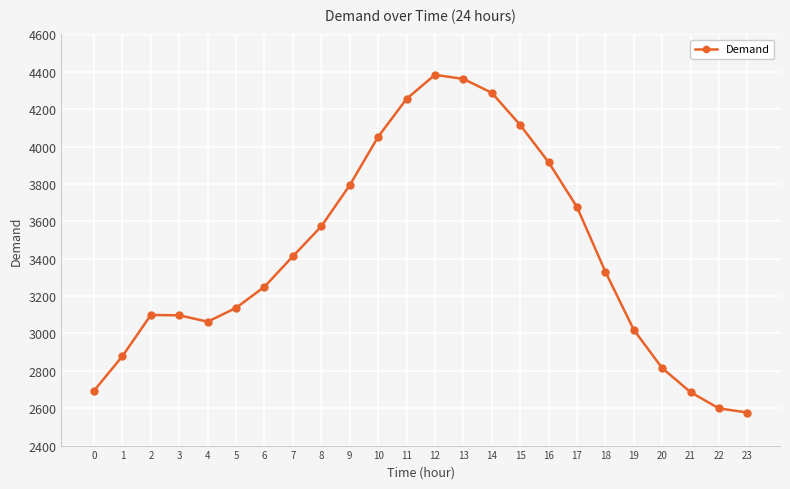

What is the maximum value shown in the chart?

4384